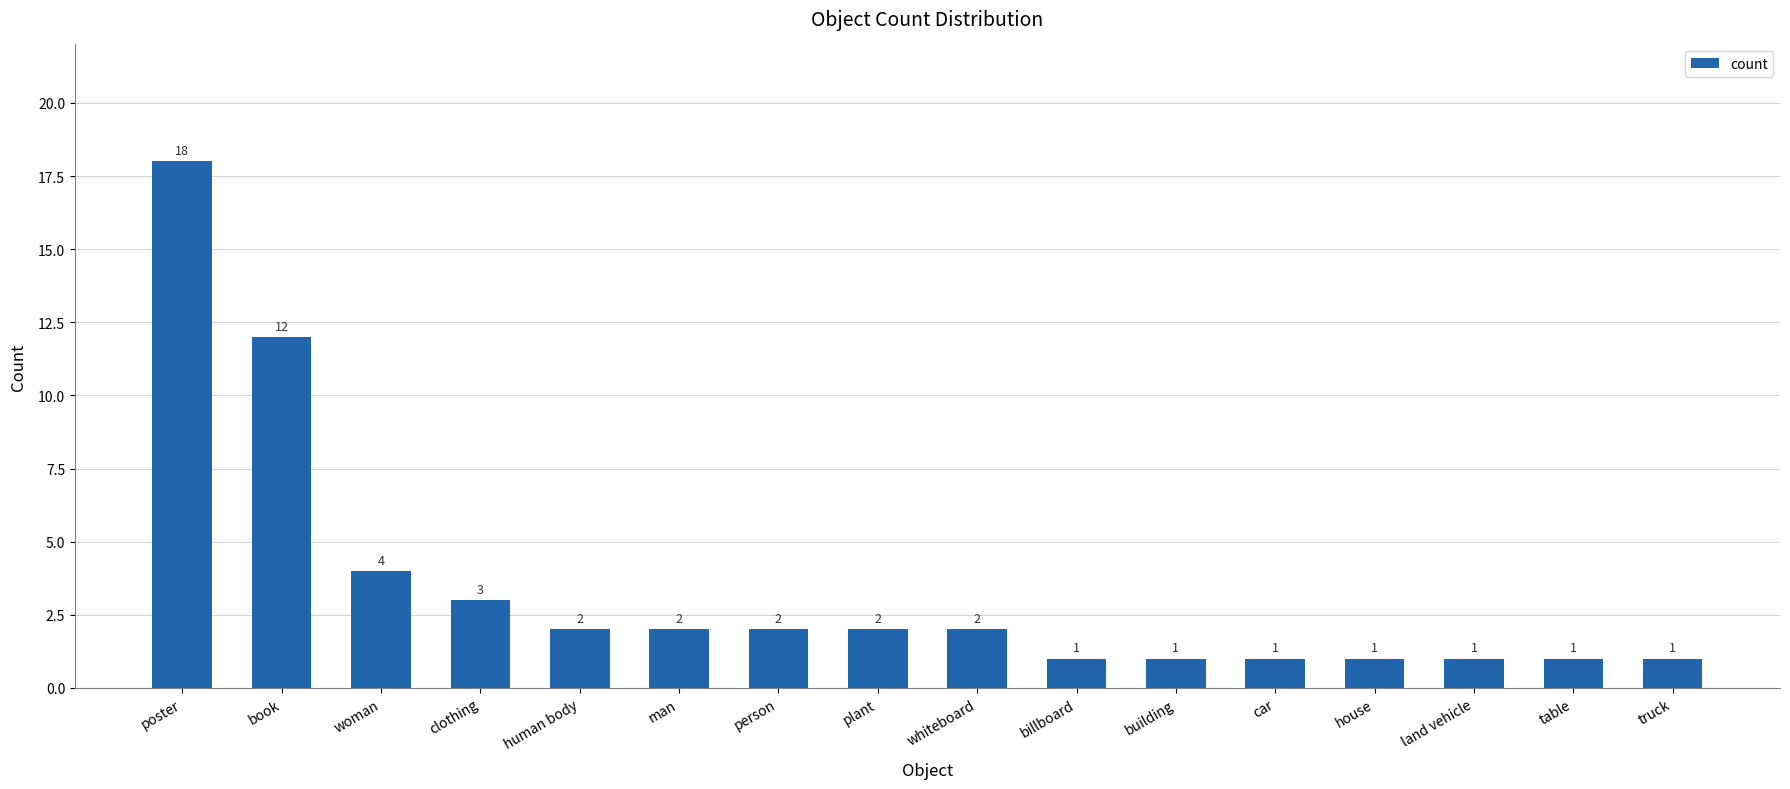

What is the label of the 15th bar from the left?

table